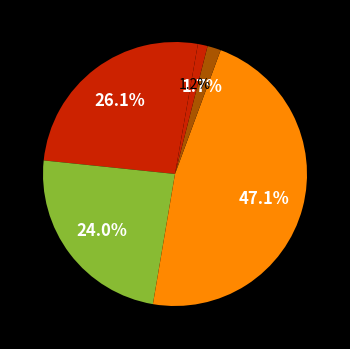

How many slices are in this pie chart?

5